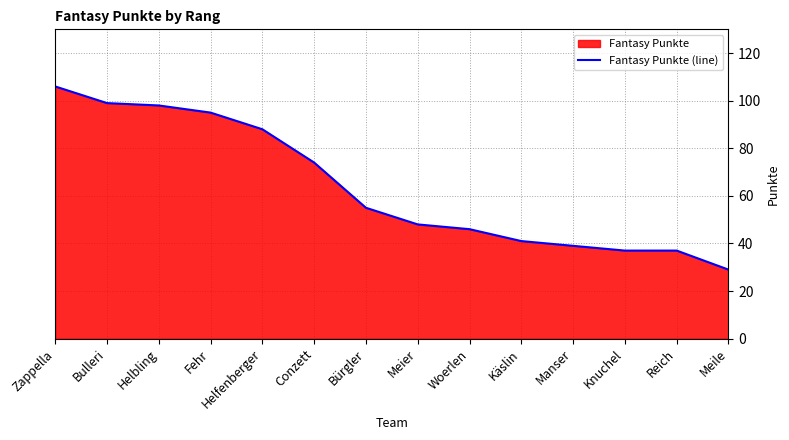

Is it true that the value at Bürgler is 95?

False